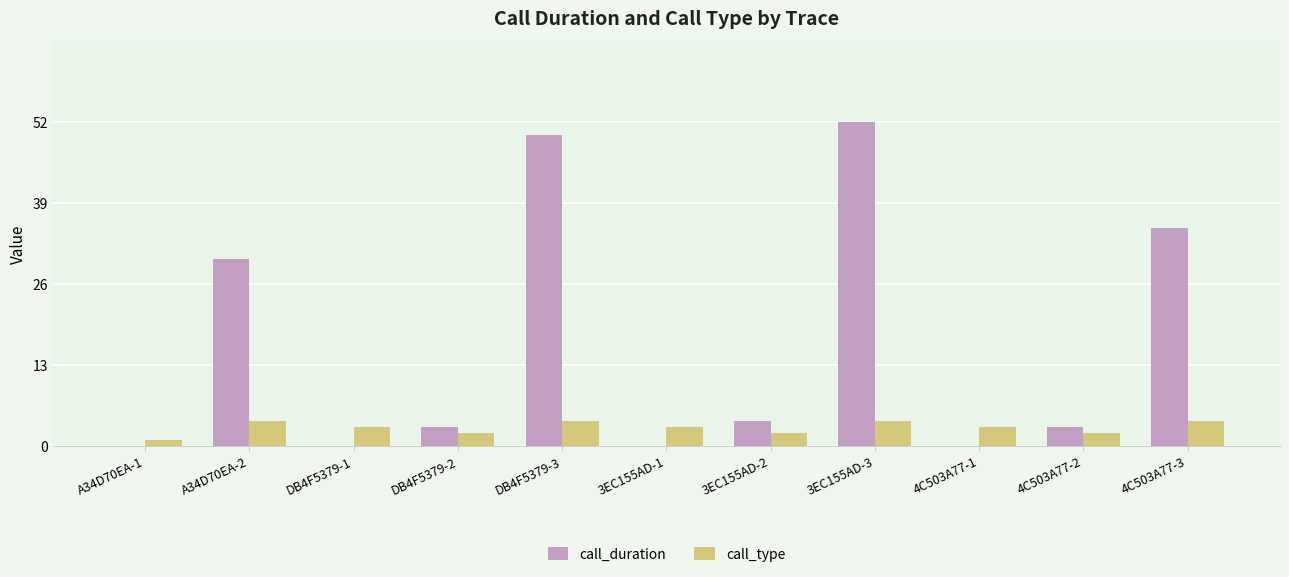

Is it true that call_type equals 1 at DB4F5379-3?

False